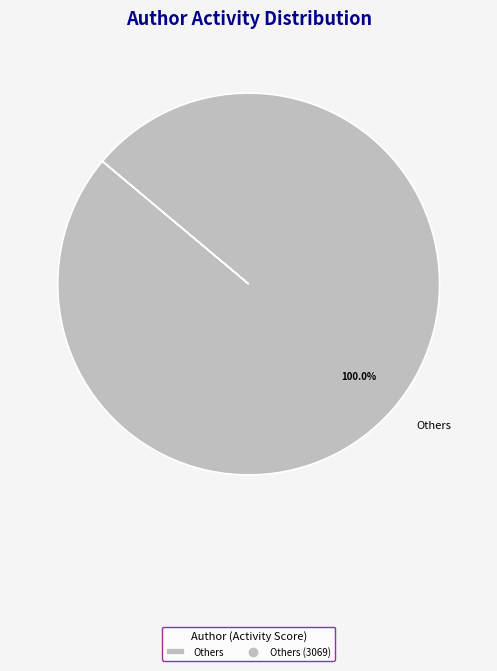

How many segments does this pie chart have?

1